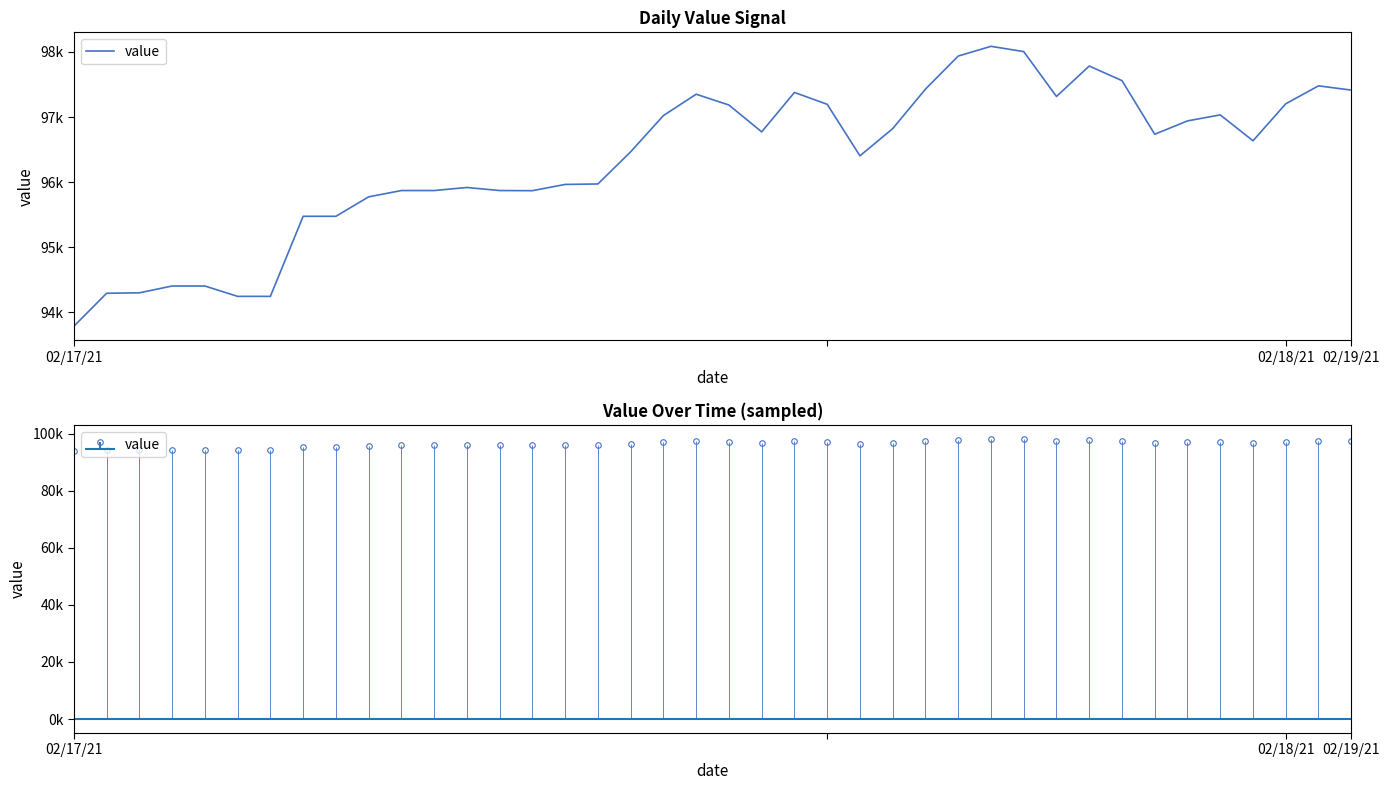

The chart shows a value of 39181.1 at 10. True or false?

False